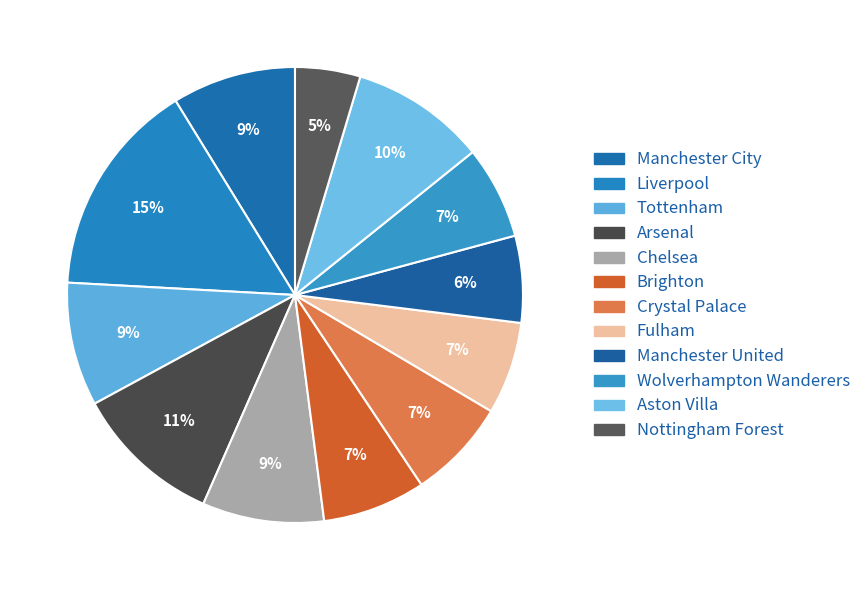

How many slices are in this pie chart?

12